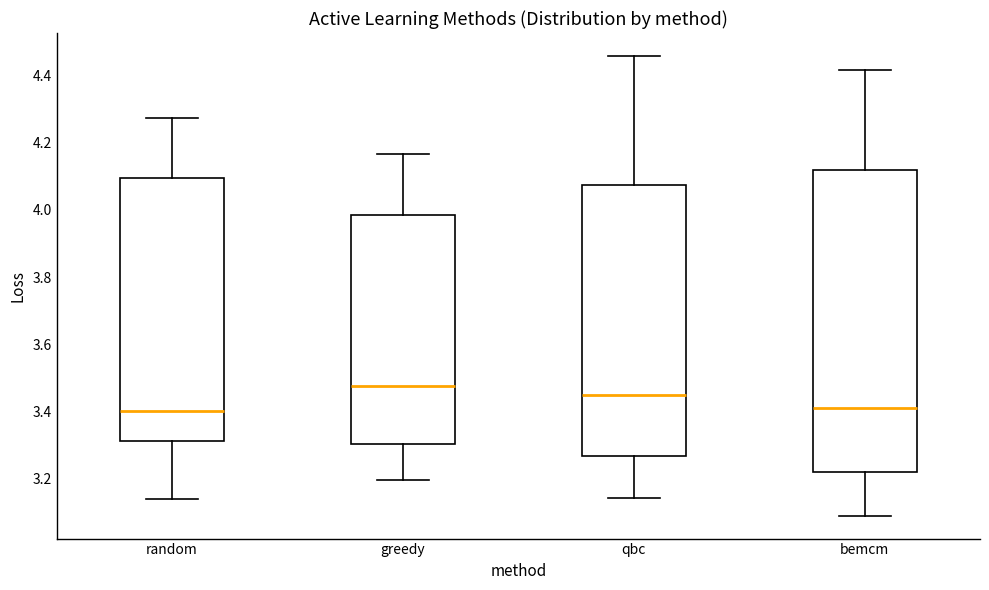

Which box's median line is the highest?

greedy